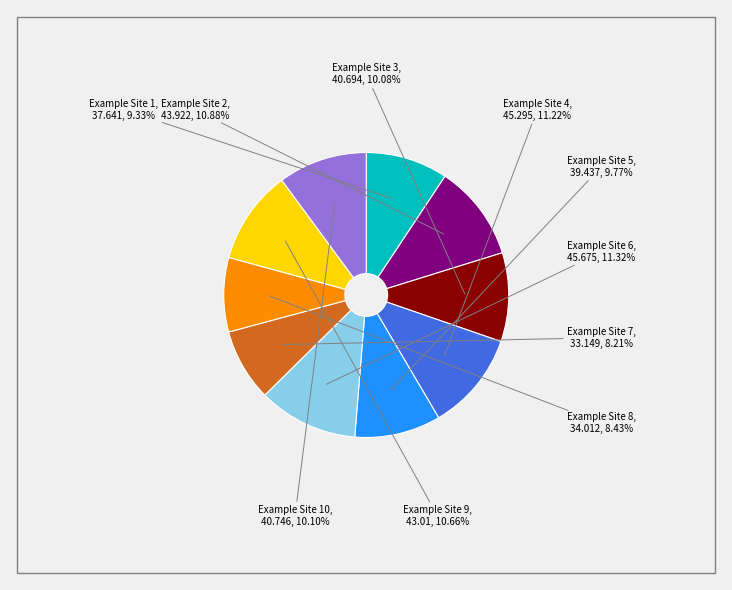

To the nearest percent, what percentage of the pie is Example Site 7?

8%